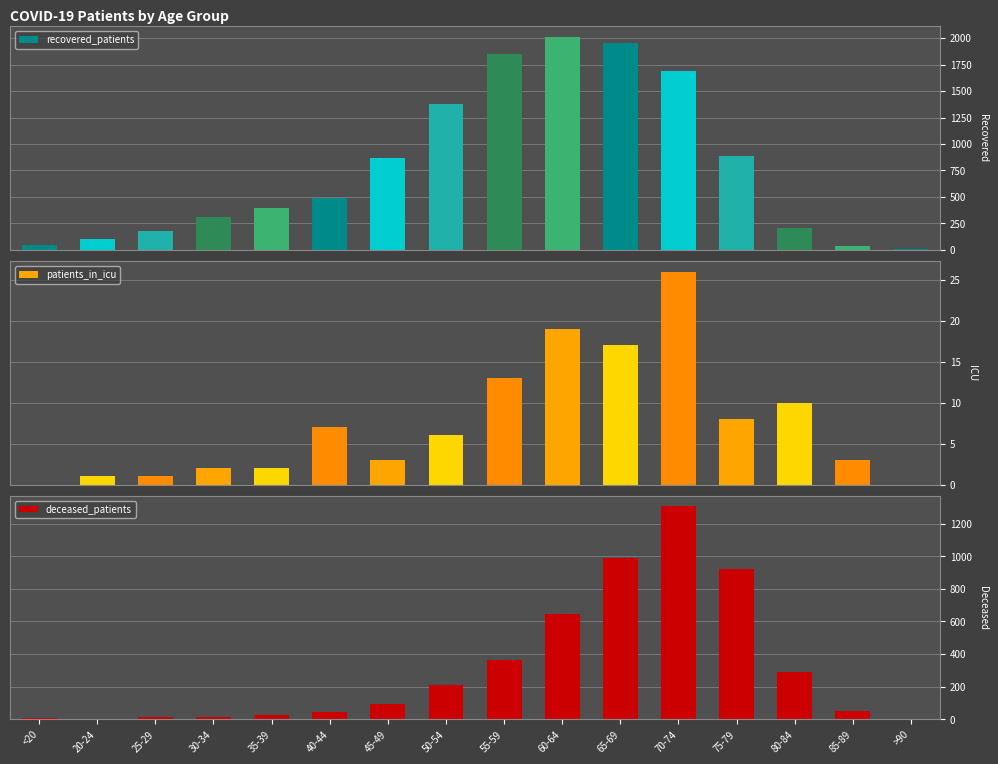

What is the spread (max minus min) of values at <20?

45